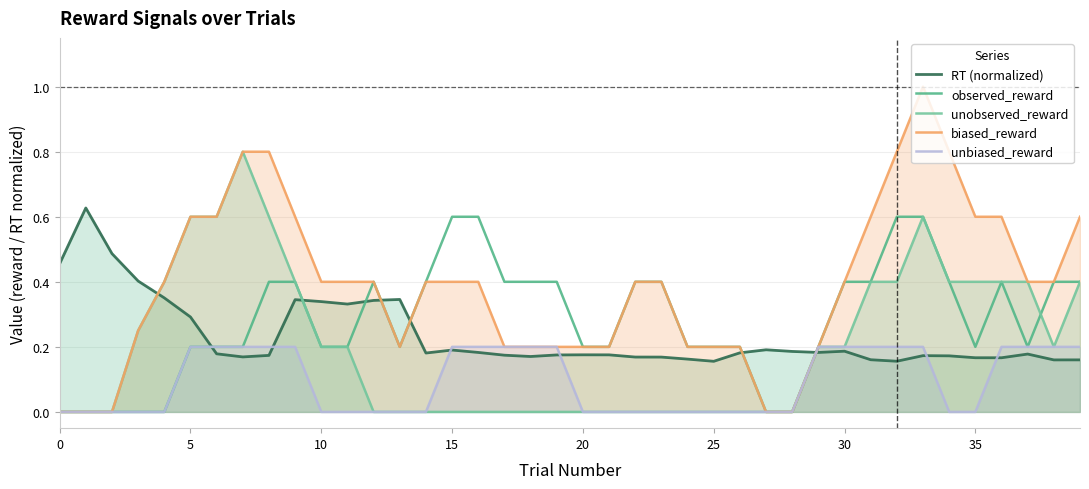

True or false: biased_reward has more than 1 interior local peaks.

False